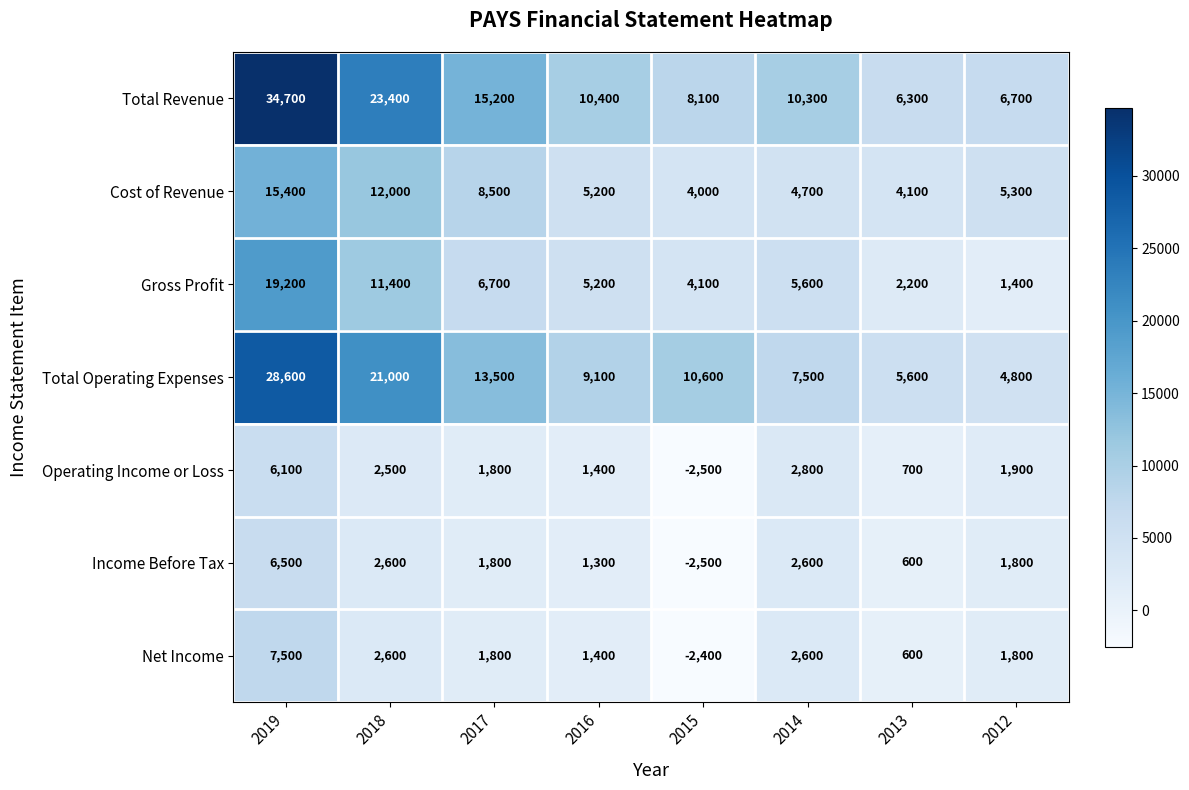

Is it true that Gross Profit equals 4100 at 2015?

True